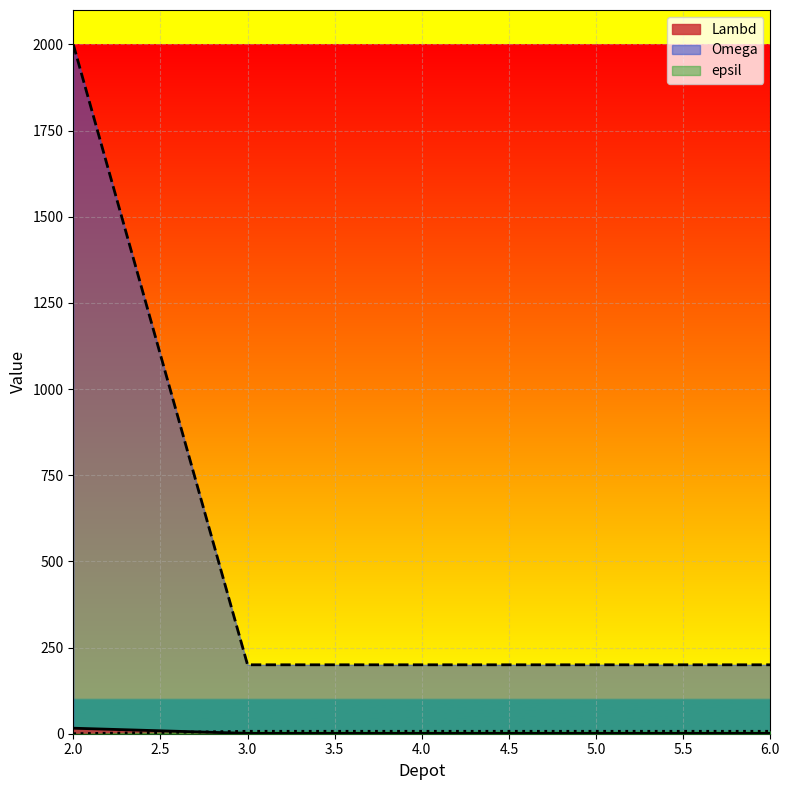

Is it true that Omega equals 200 at 6.0?

True